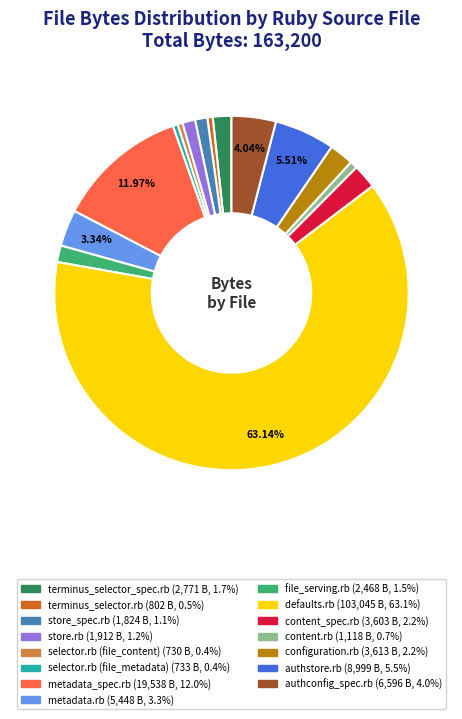

Which has a higher value, content_spec.rb or selector.rb (file_metadata)?

content_spec.rb